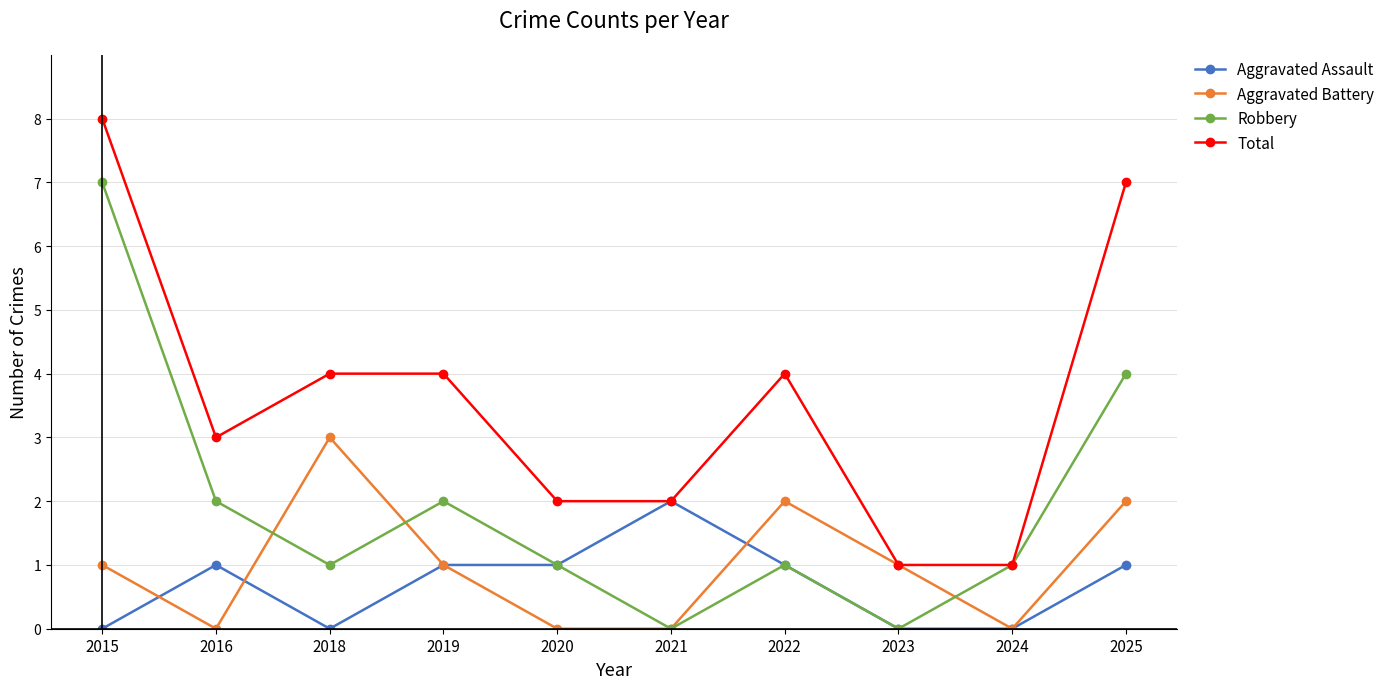

How many lines are shown in the chart?

4